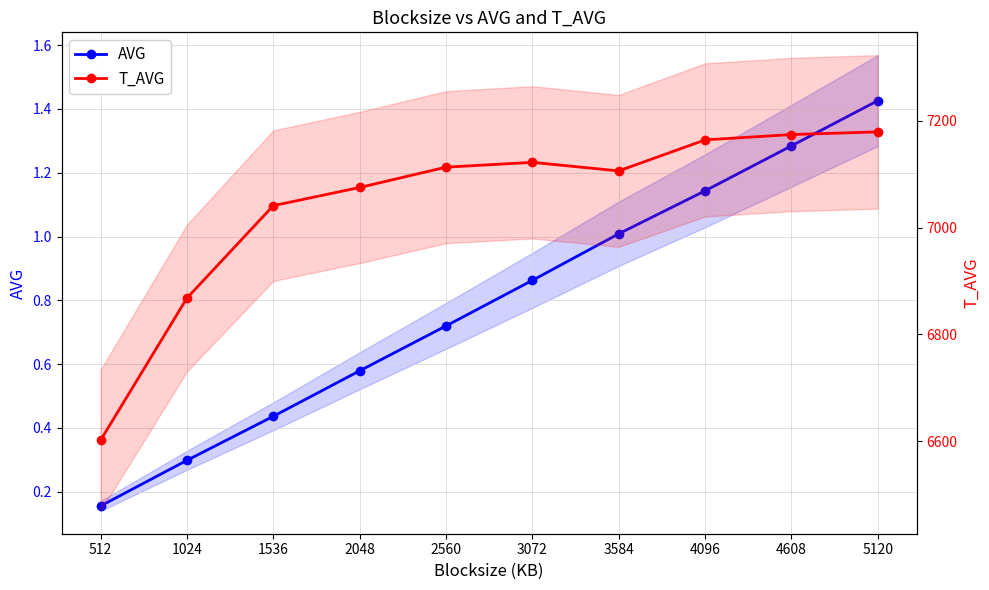

How many interior local peaks does the T_AVG series have?

1